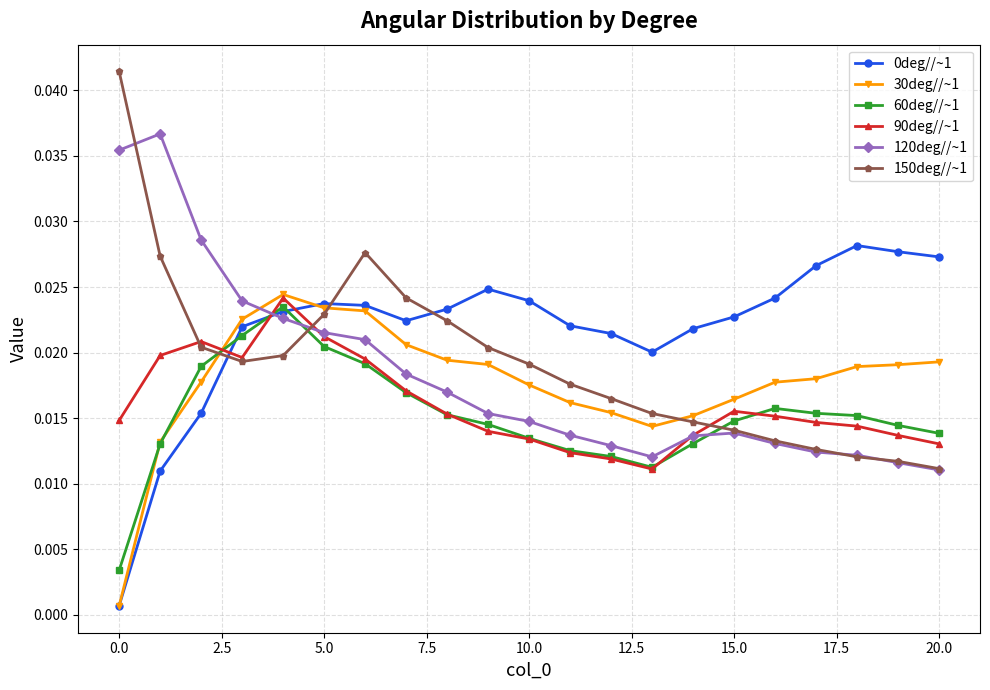

How many 60deg//~1 values are between 0 and 1?

21